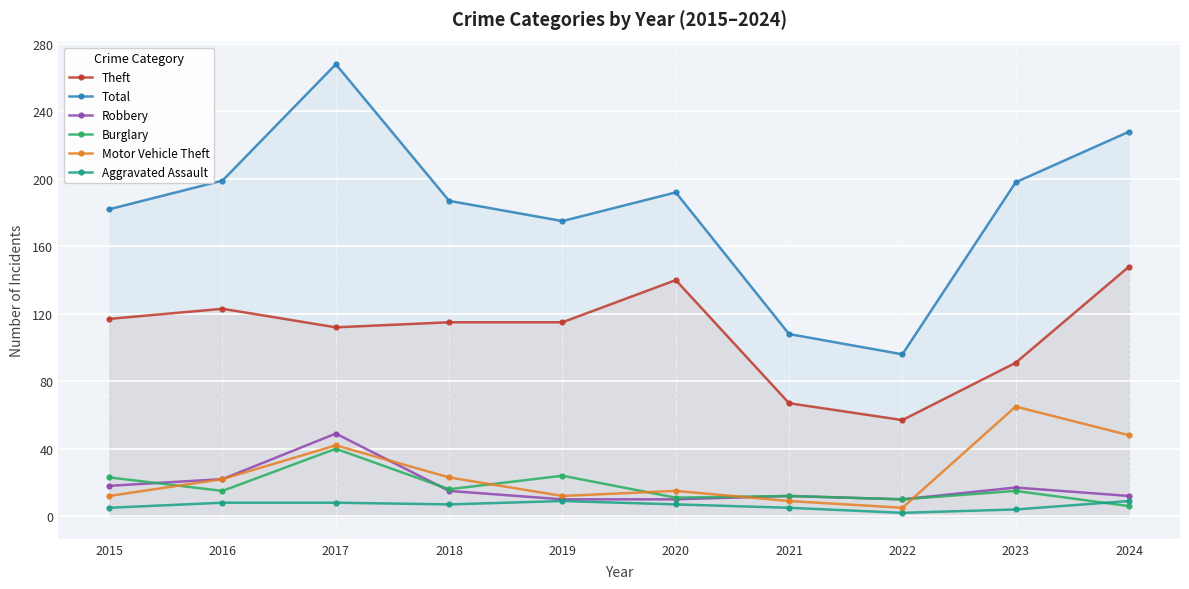

Between which two adjacent categories do Robbery and Motor Vehicle Theft first intersect?

2017 and 2018